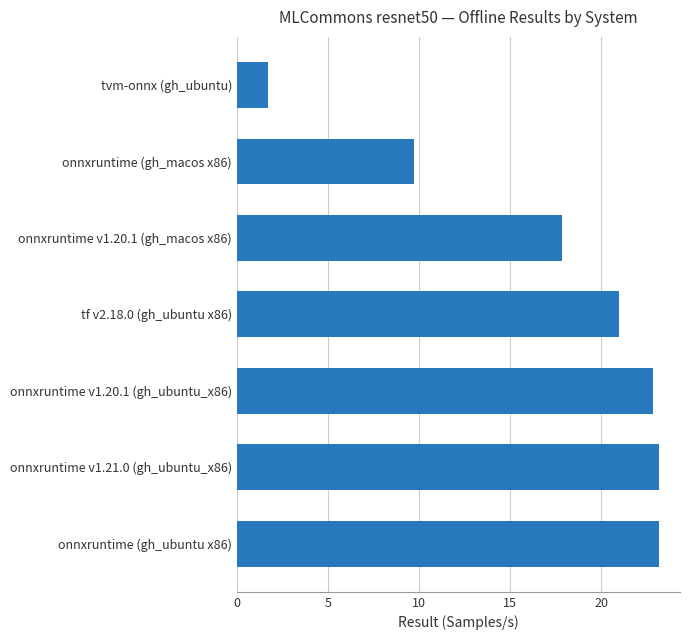

Count the number of data series in this chart.

1